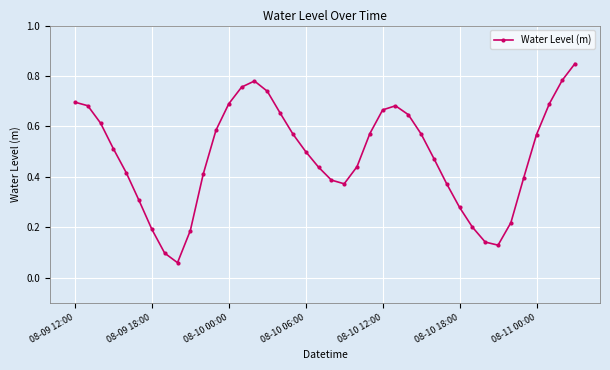

What is the sum of all values?

19.3